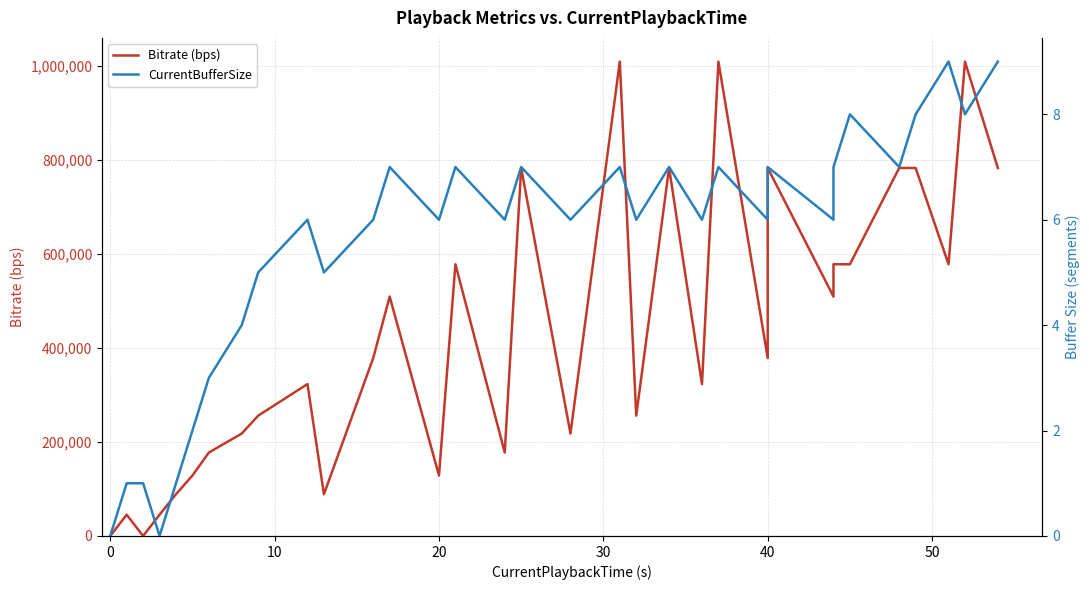

How many positive values does the CurrentBufferSize series have?

31